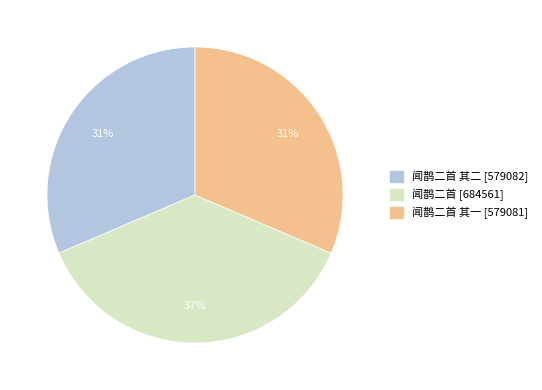

To the nearest percent, what is the average slice percentage?

33%